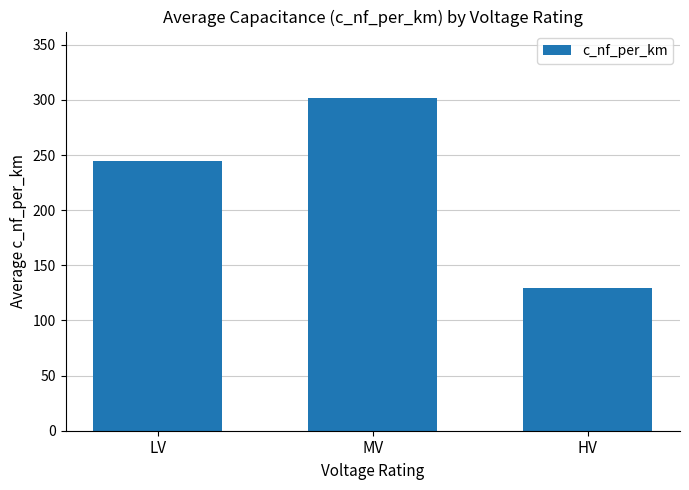

Are the bars grouped side by side (vs. stacked)?

No